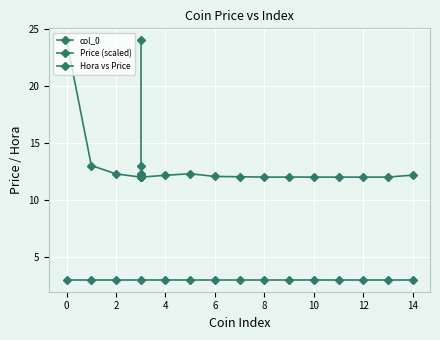

What is the difference between the maximum and minimum values in the Price (scaled) series?

12.0